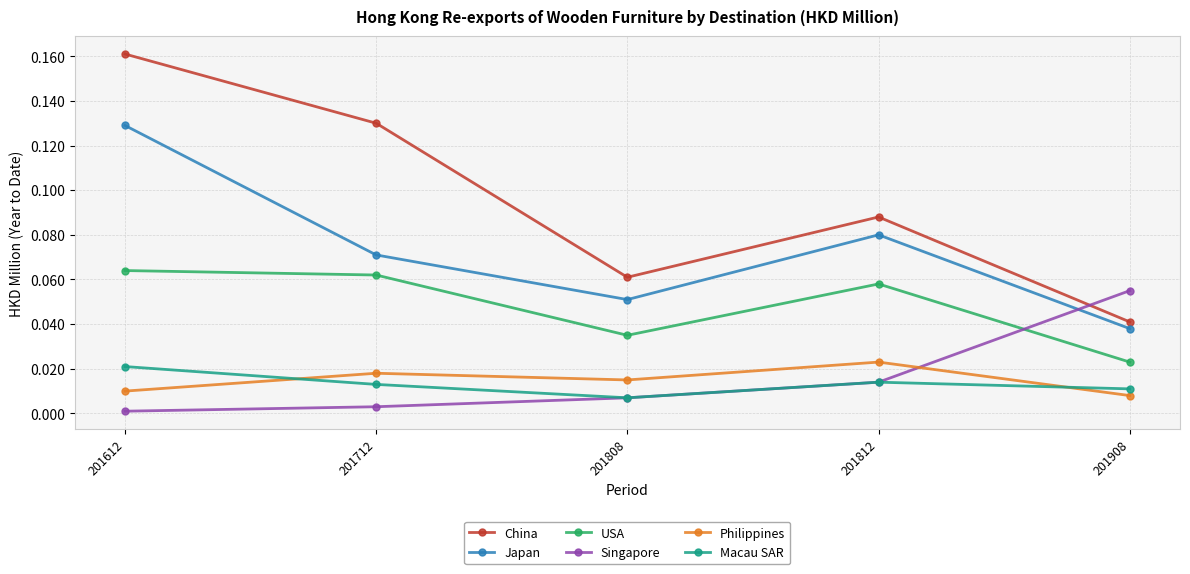

True or false: USA has a value of 0.0 at 201808.

True